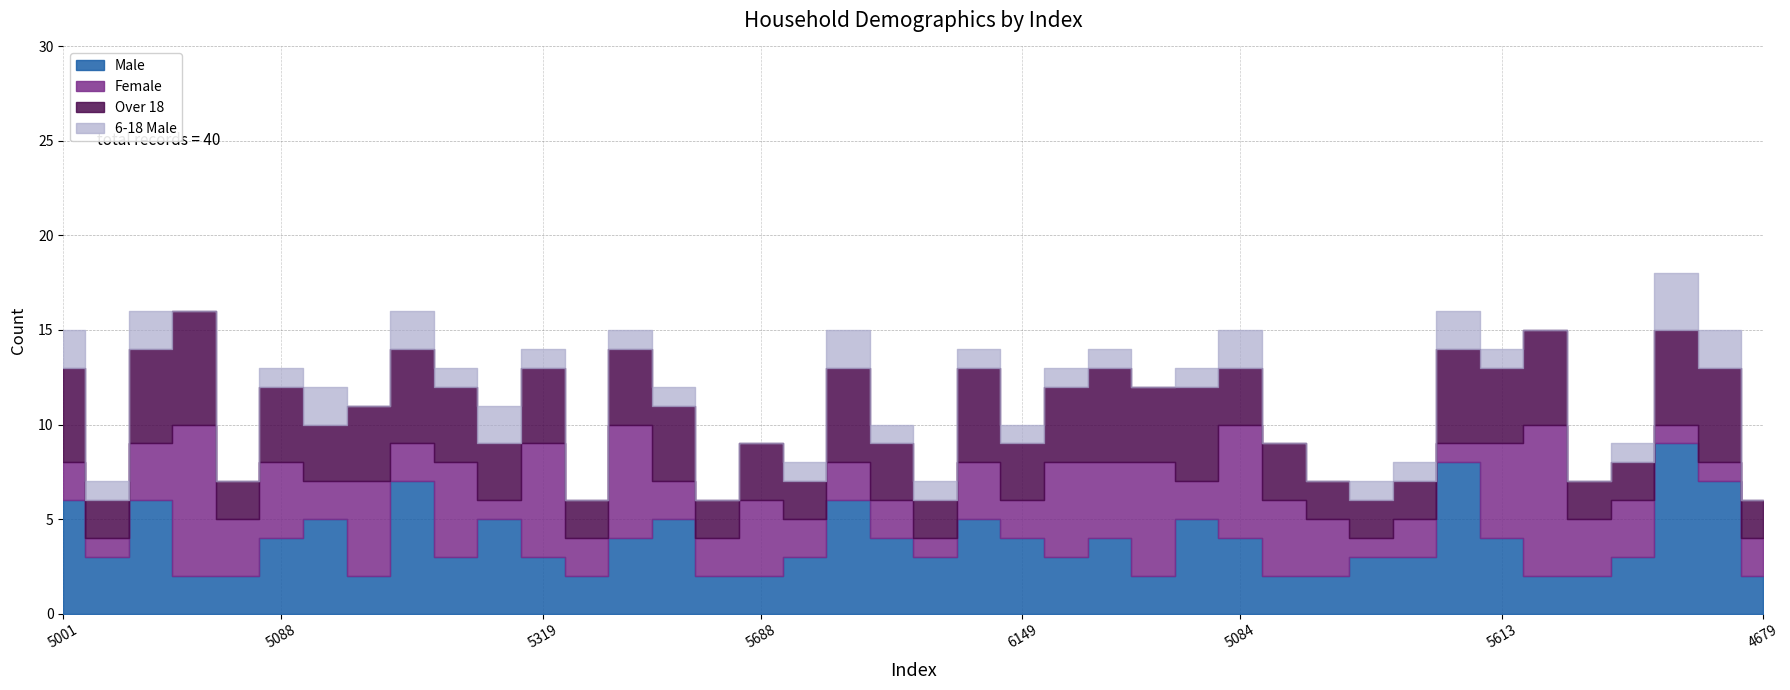

How many Female values are between 2 and 5?

27